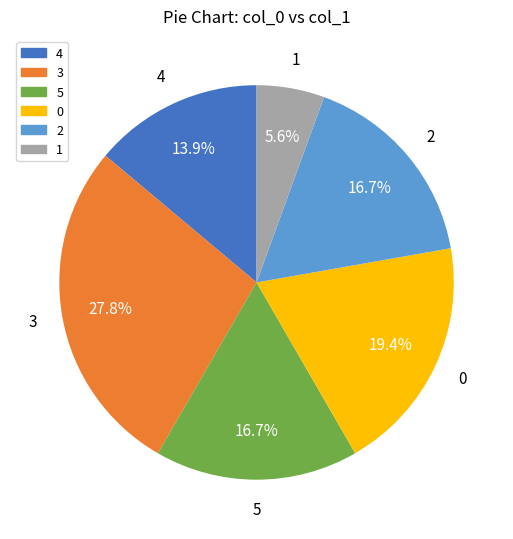

Does 0 represent more than half of the total?

No